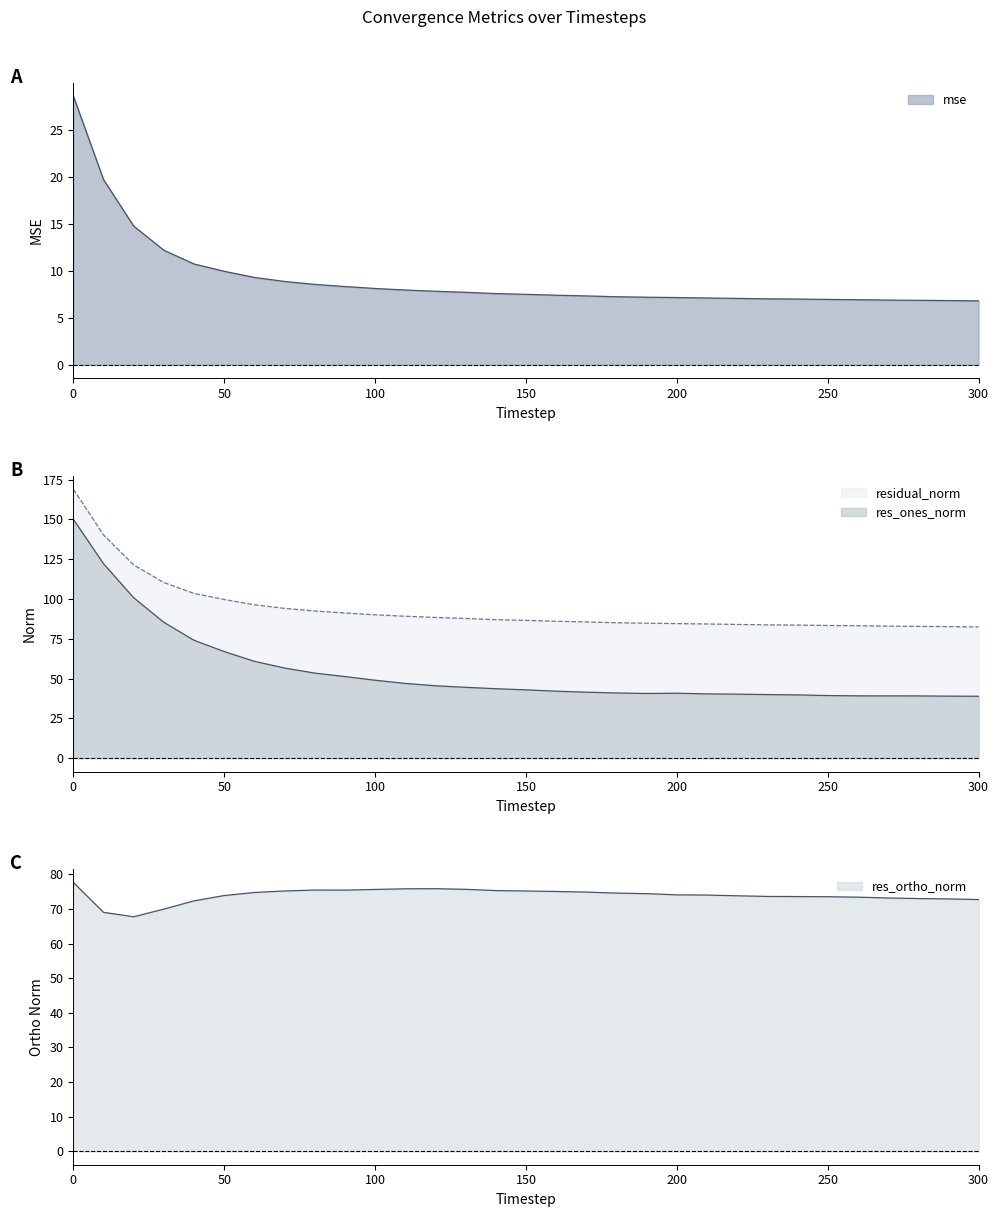

What is the difference between the highest and lowest values at 60?

87.1